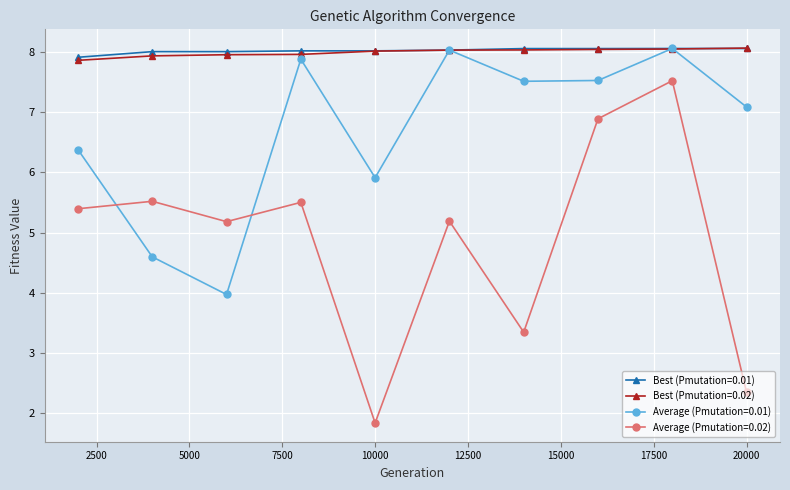

True or false: Average (Pmutation=0.02) and Best (Pmutation=0.01) intersect in this chart.

False